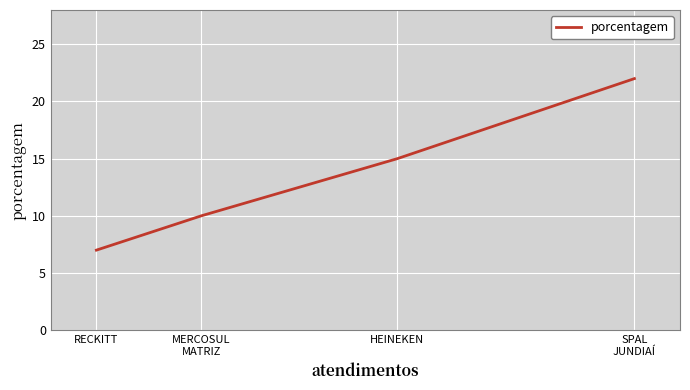

True or false: the data shows 10 at MERCOSUL
MATRIZ.

True